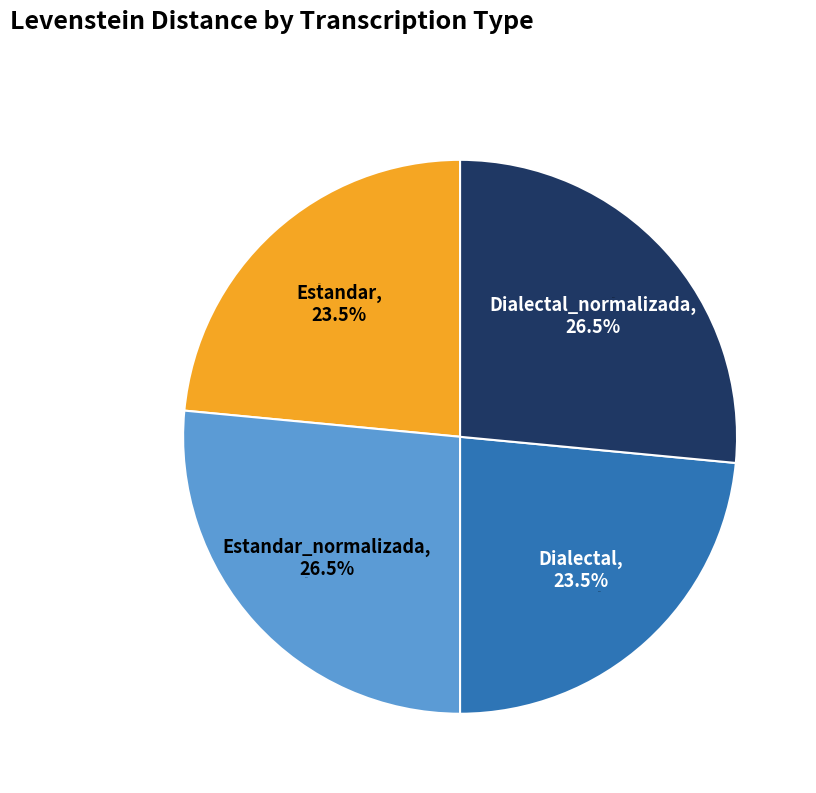

To the nearest percent, what is the difference between the largest and smallest slice percentages?

3%